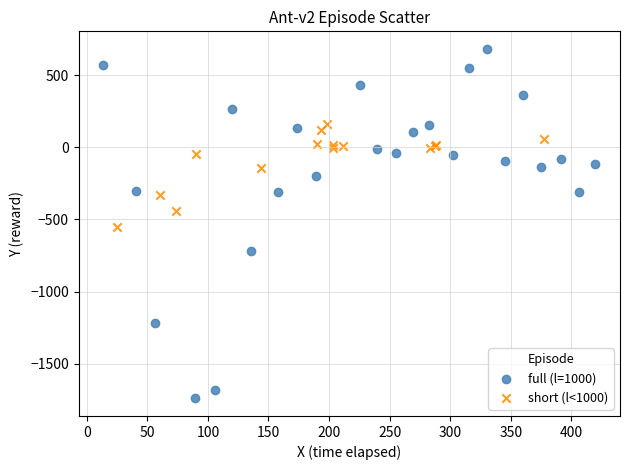

Which series contains the highest Y value?

full (l=1000)